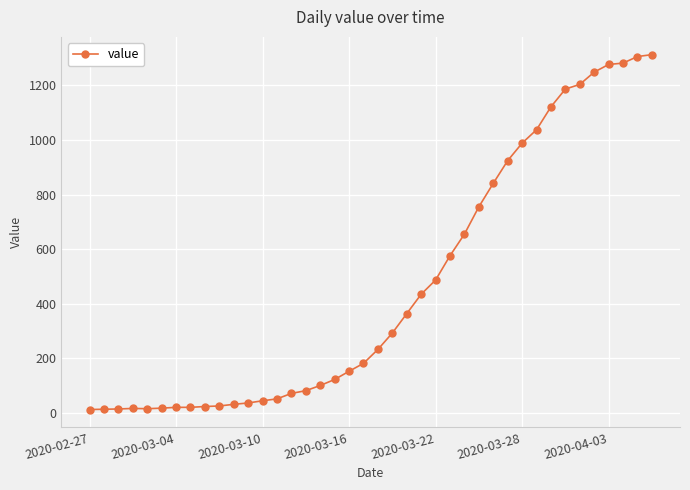

What is the maximum value shown in the chart?

1312